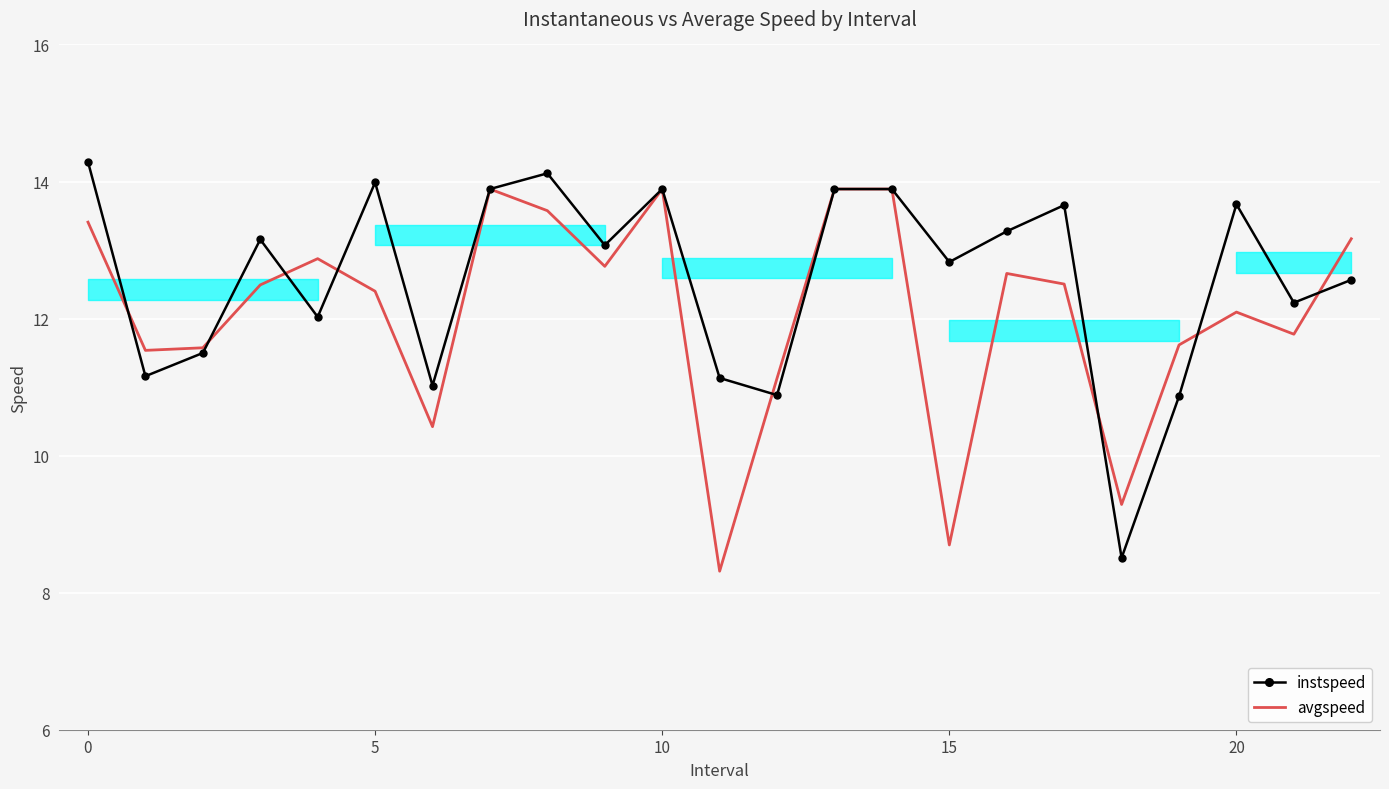

How many times do avgspeed and instspeed cross each other?

8